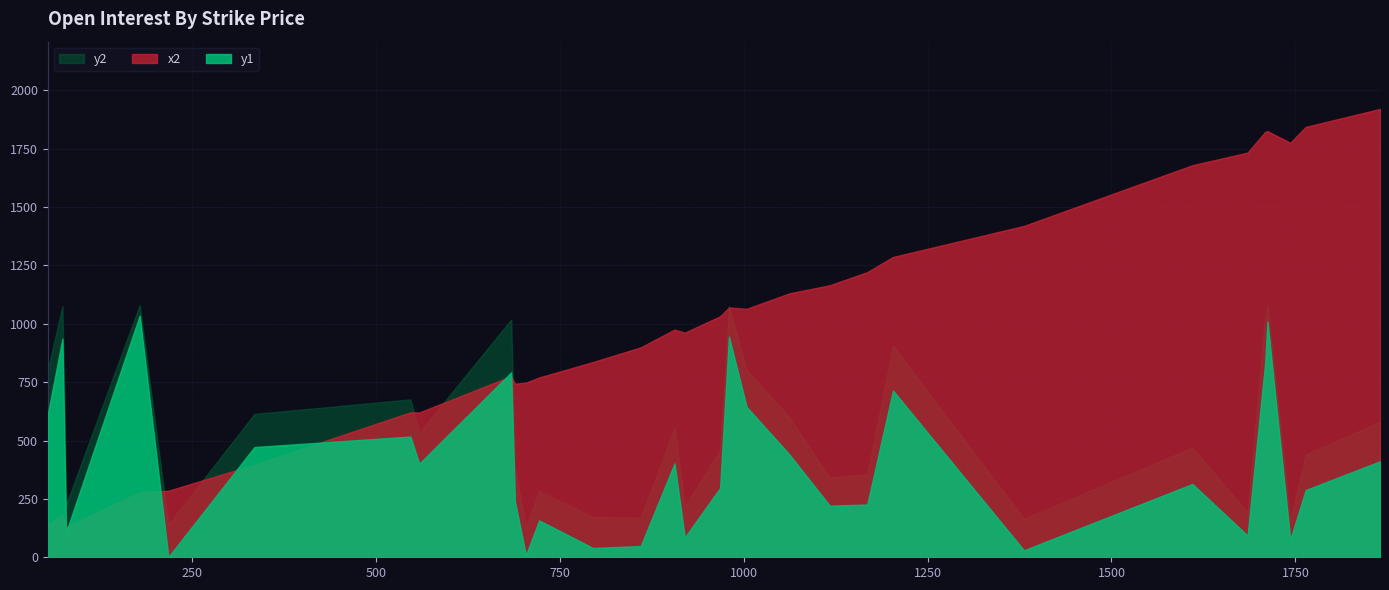

True or false: y2 and y1 cross at least once.

False